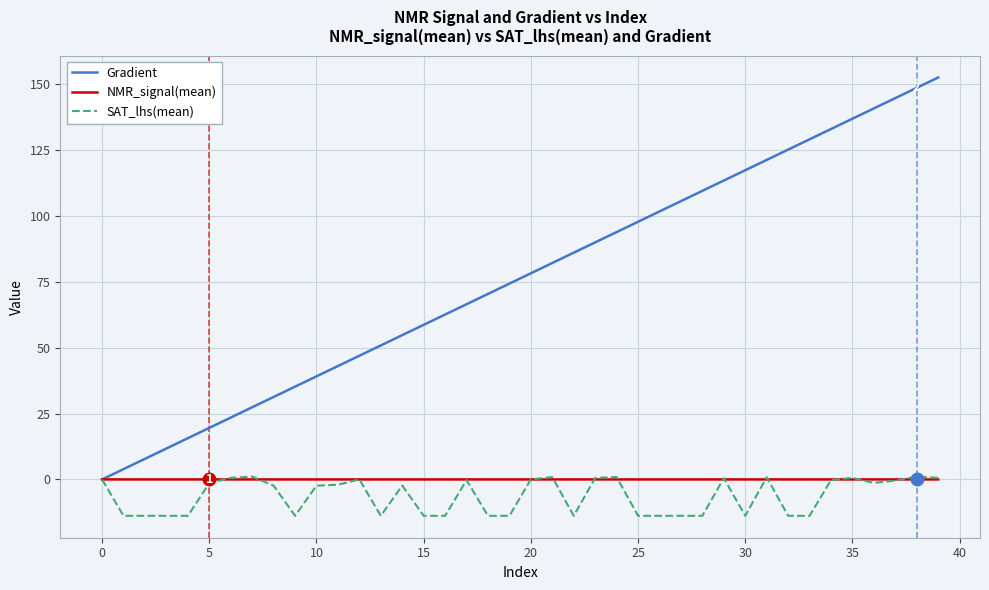

What is the greatest value displayed?

152.6